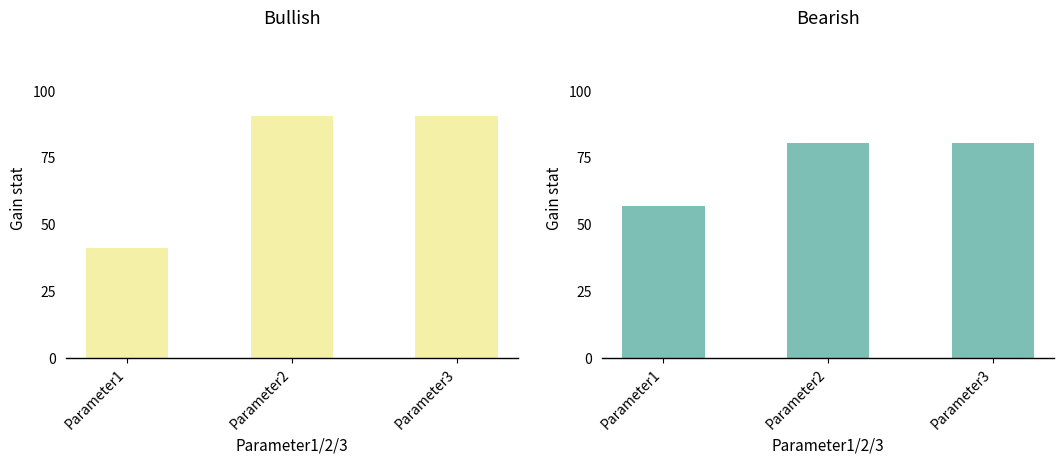

Which series changed the most between Parameter2 and Parameter3?

Bullish